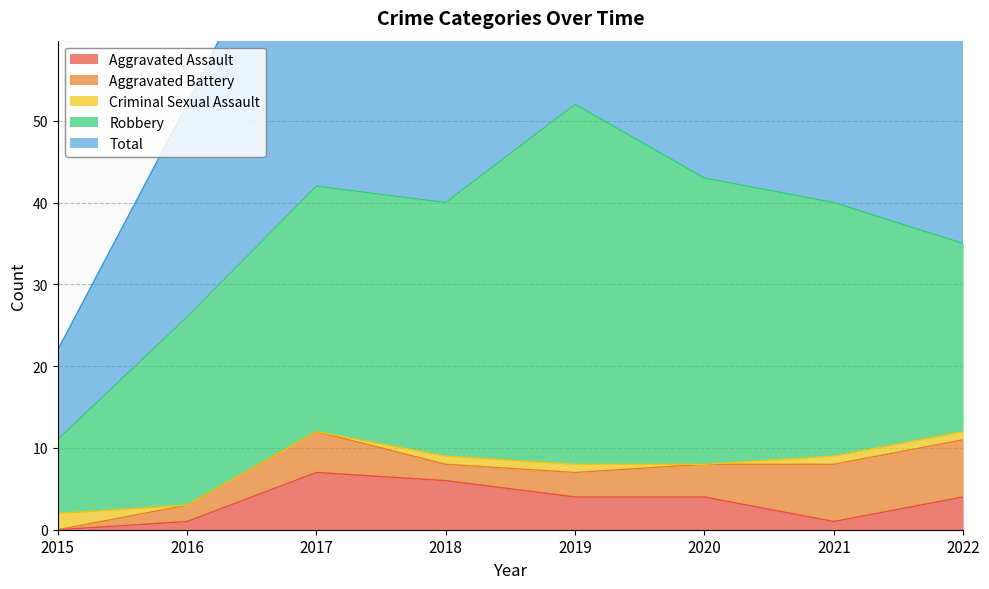

Rank the series at 2022 from highest to lowest value.

Total, Robbery, Aggravated Battery, Aggravated Assault, Criminal Sexual Assault